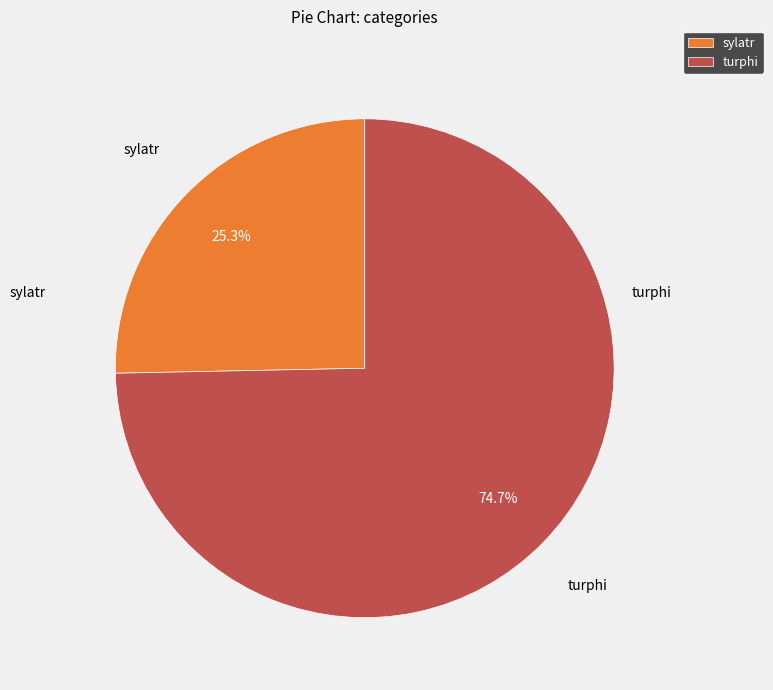

Does turphi account for over 50% of the chart?

Yes